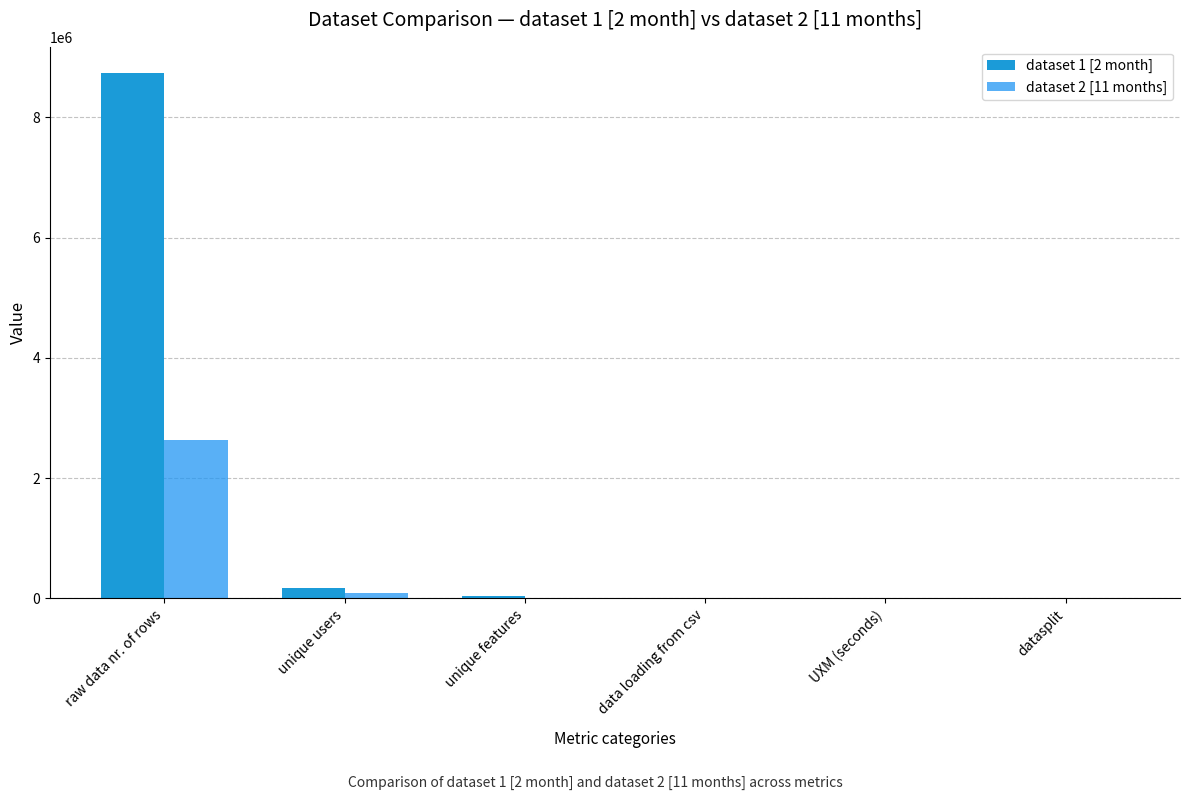

What is the sum of the dataset 1 [2 month] values at data loading from csv and UXM (seconds)?

170.3